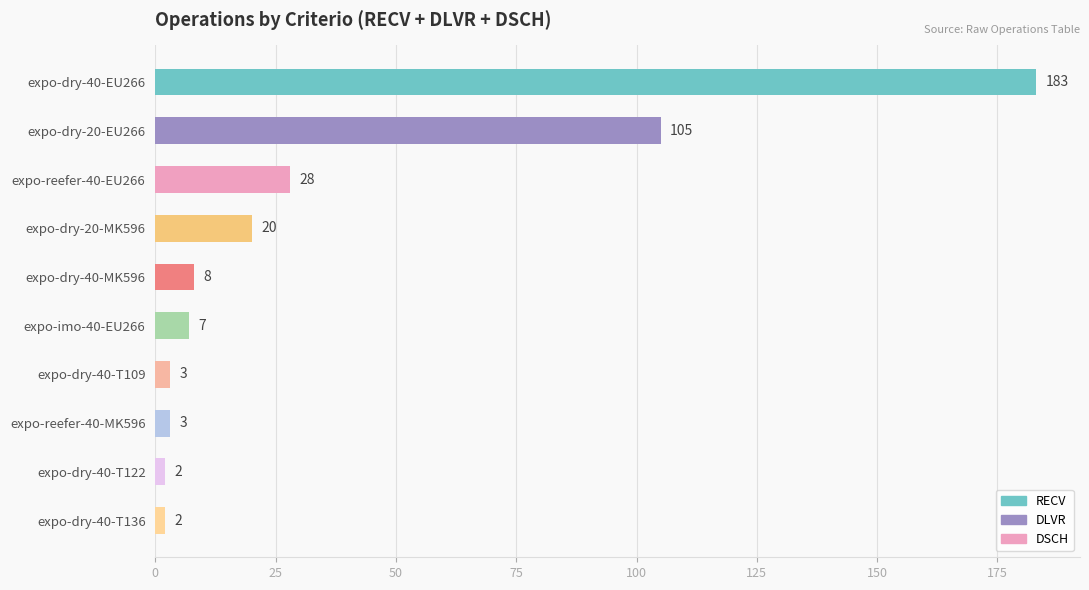

Is it true that the value at expo-dry-40-T136 is 2?

True